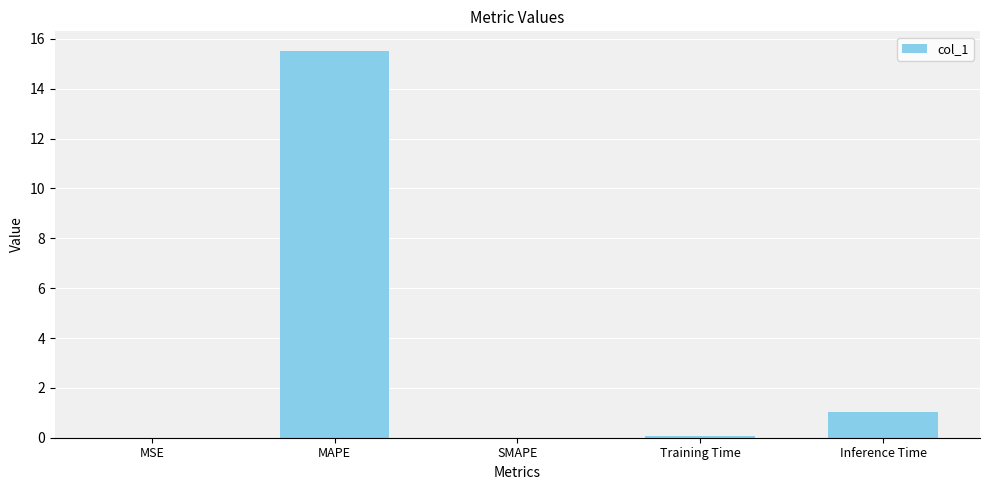

Which label corresponds to the largest value in the chart?

MAPE